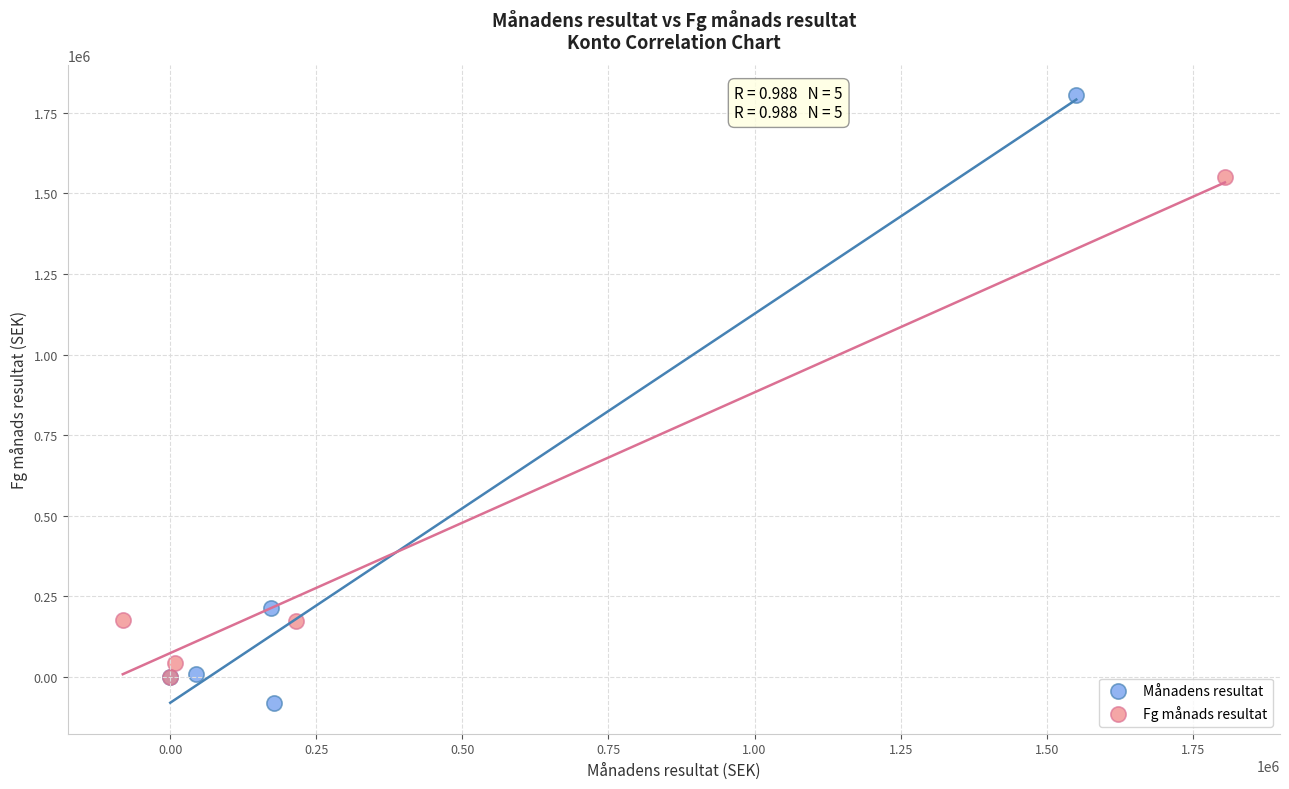

Which series contains the highest Y value?

Månadens resultat